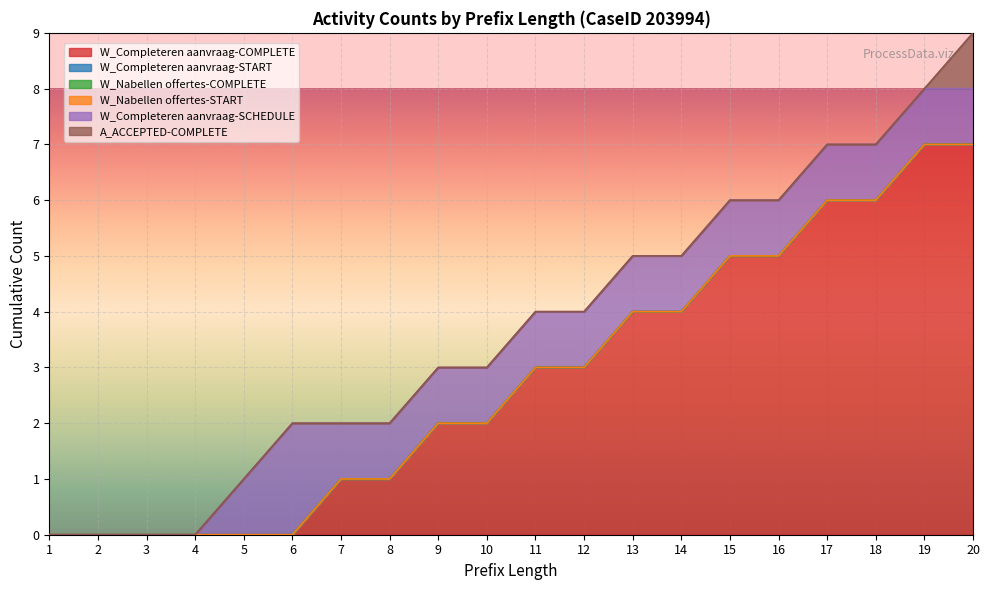

Where is A_ACCEPTED-COMPLETE nearest to the value 0?

1